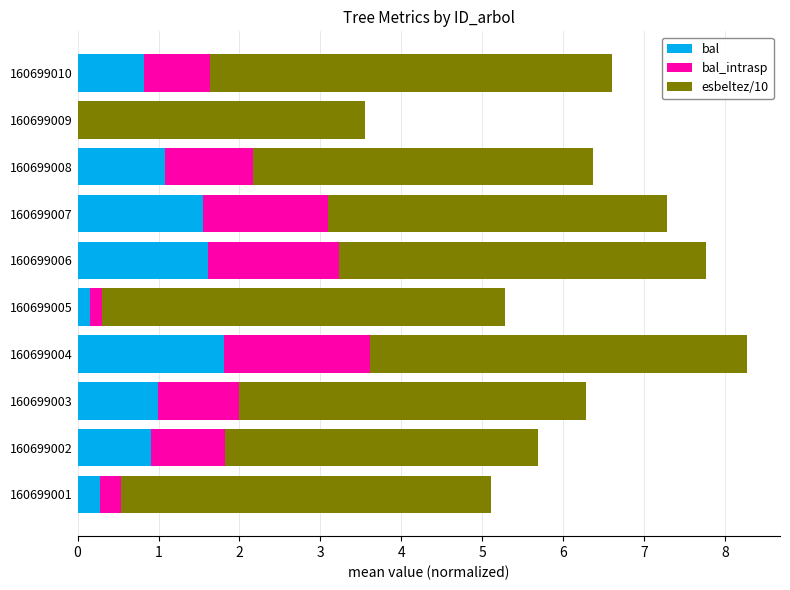

What are all the series names shown in the legend?

bal, bal_intrasp, esbeltez/10